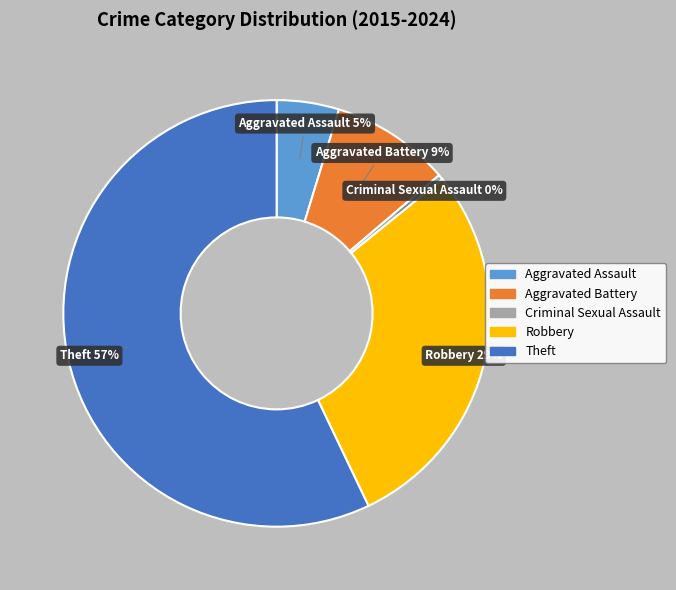

To the nearest percent, what is the difference between the Theft and Robbery slice percentages?

28%